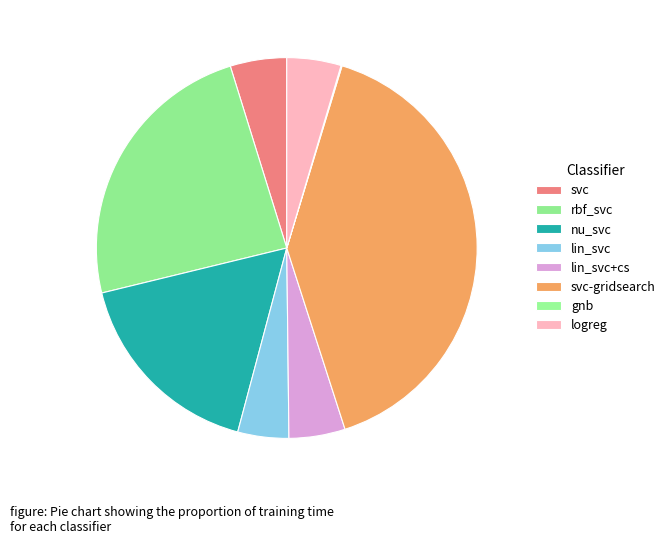

What percentage do rbf_svc and nu_svc together represent?

41.1%